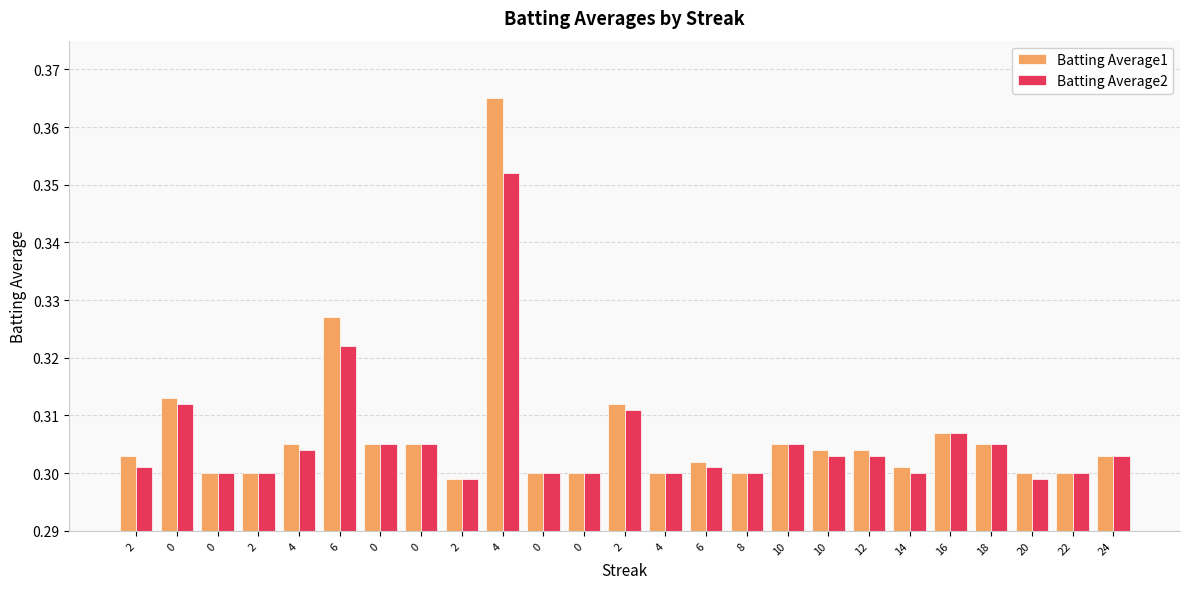

How many series are shown in this chart?

2